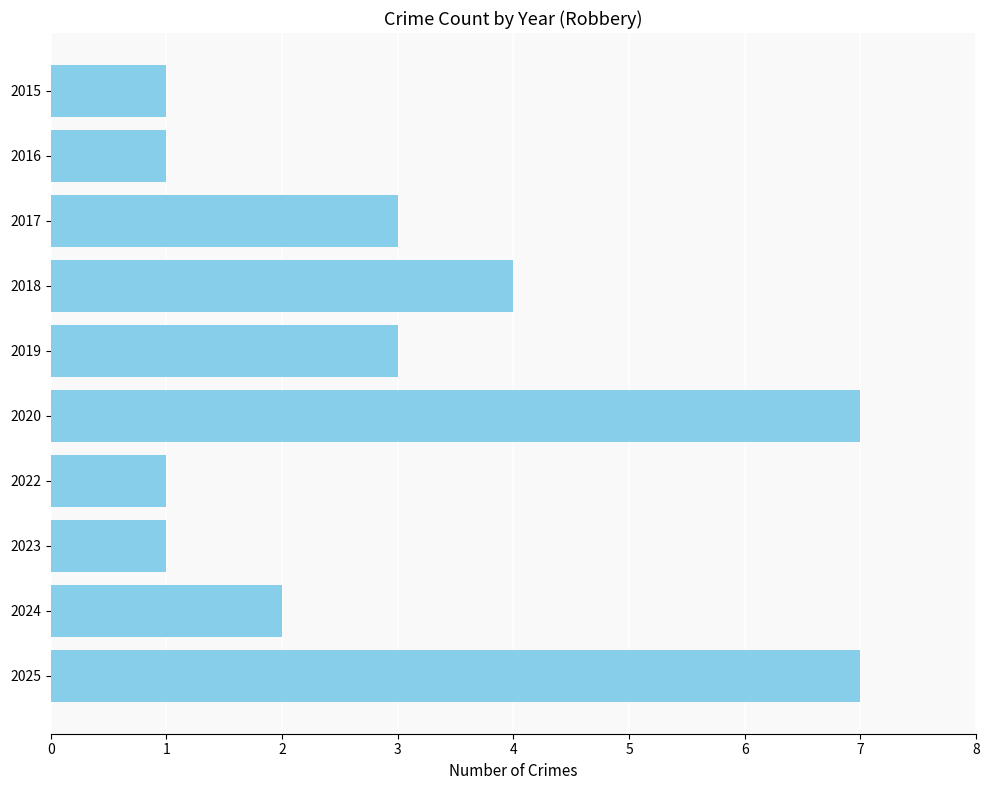

Approximately how many times larger is the value at 2023 compared to 2024?

0.5